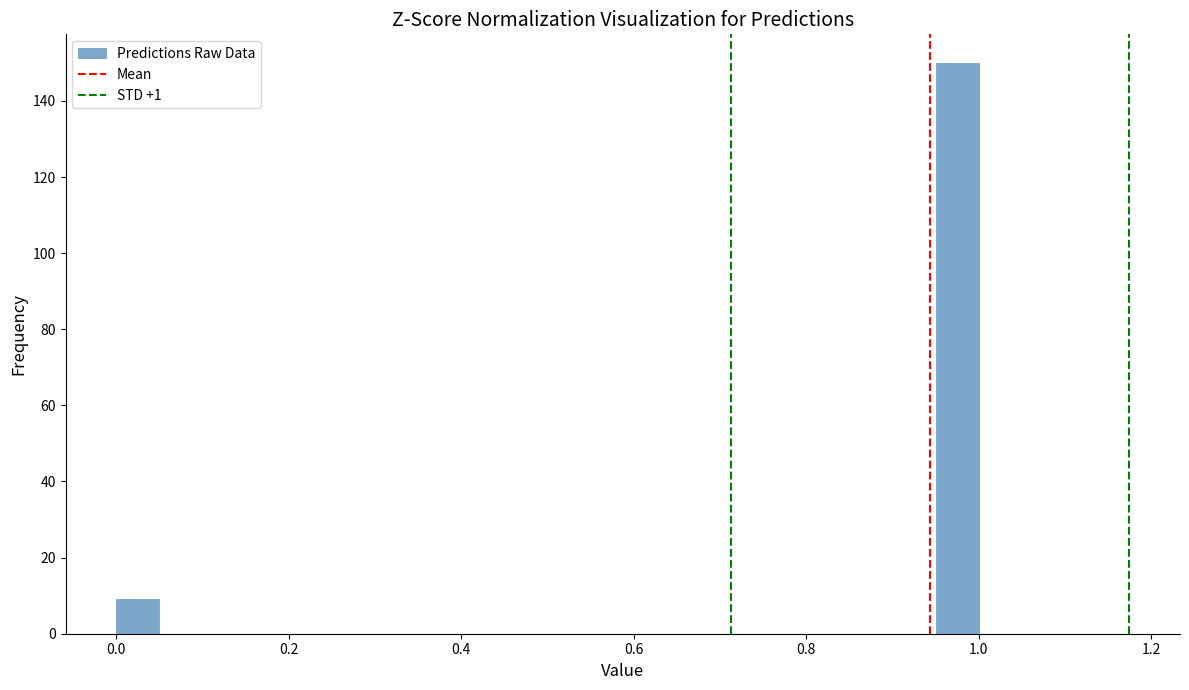

Around what value on the x-axis is the tallest bar? Give the approximate position of its centre, as read against the axis.

0.98